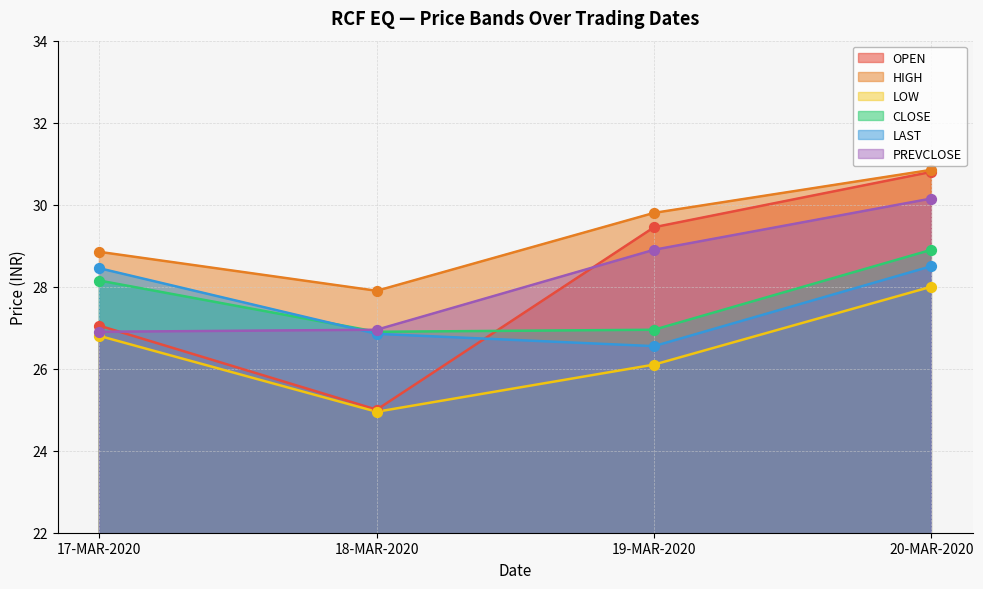

At how many categories does at least one series exceed 25?

4